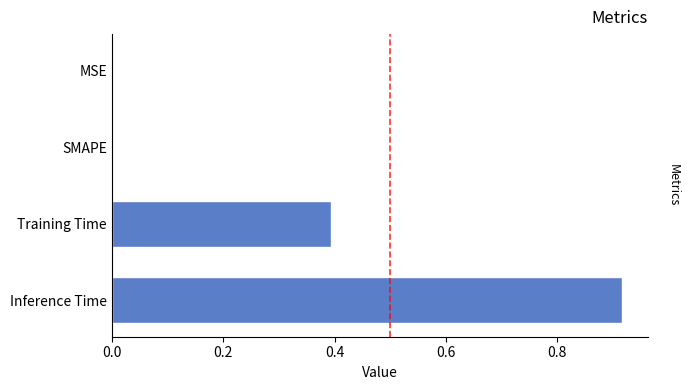

What is the change in value from SMAPE to Inference Time?

+0.9